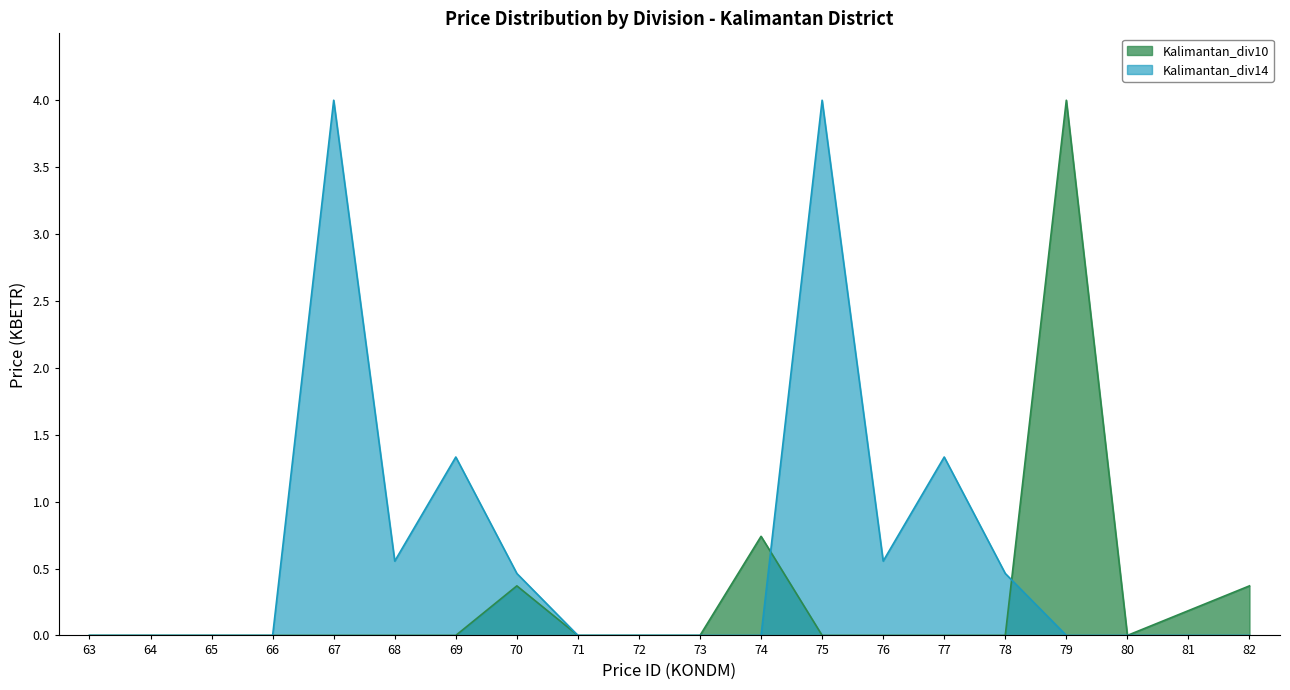

Which series changed the most between 67 and 80?

Kalimantan_div14